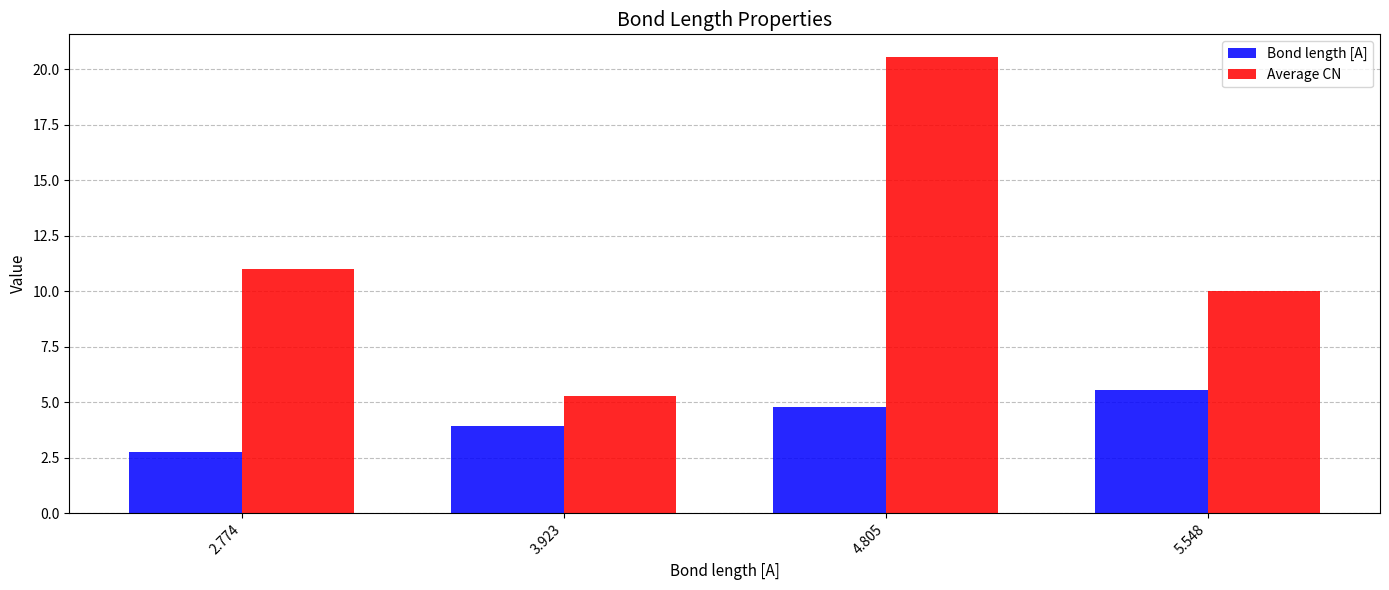

Which series changed the most between 3.923 and 5.548?

Average CN